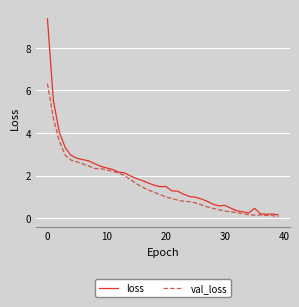

Which series has the largest range (max minus min)?

loss